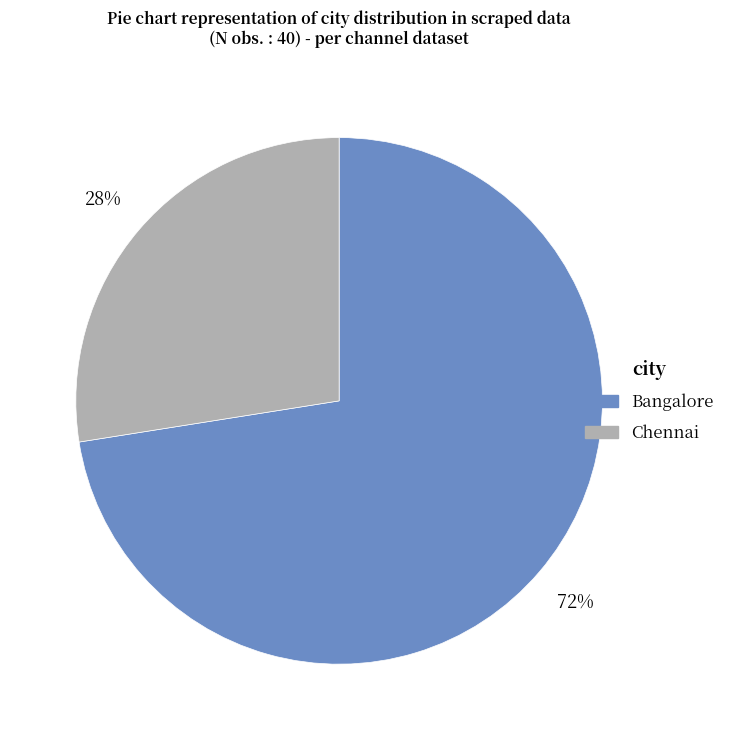

Does any single category account for the majority?

Yes